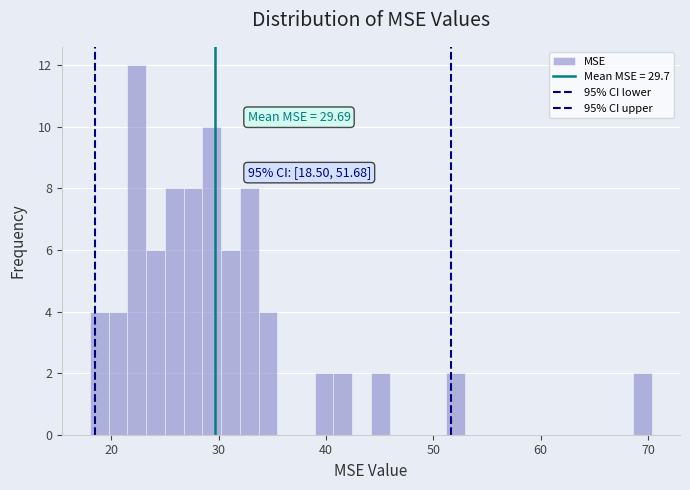

Around what value on the x-axis is the tallest bar? Give the approximate position of its centre, as read against the axis.

22